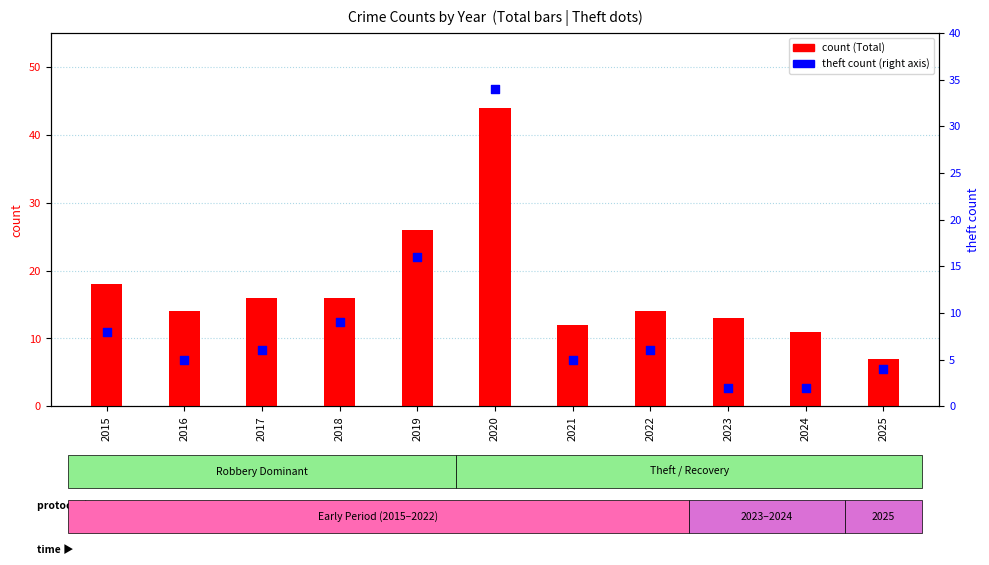

At how many categories does at least one series exceed 36?

1